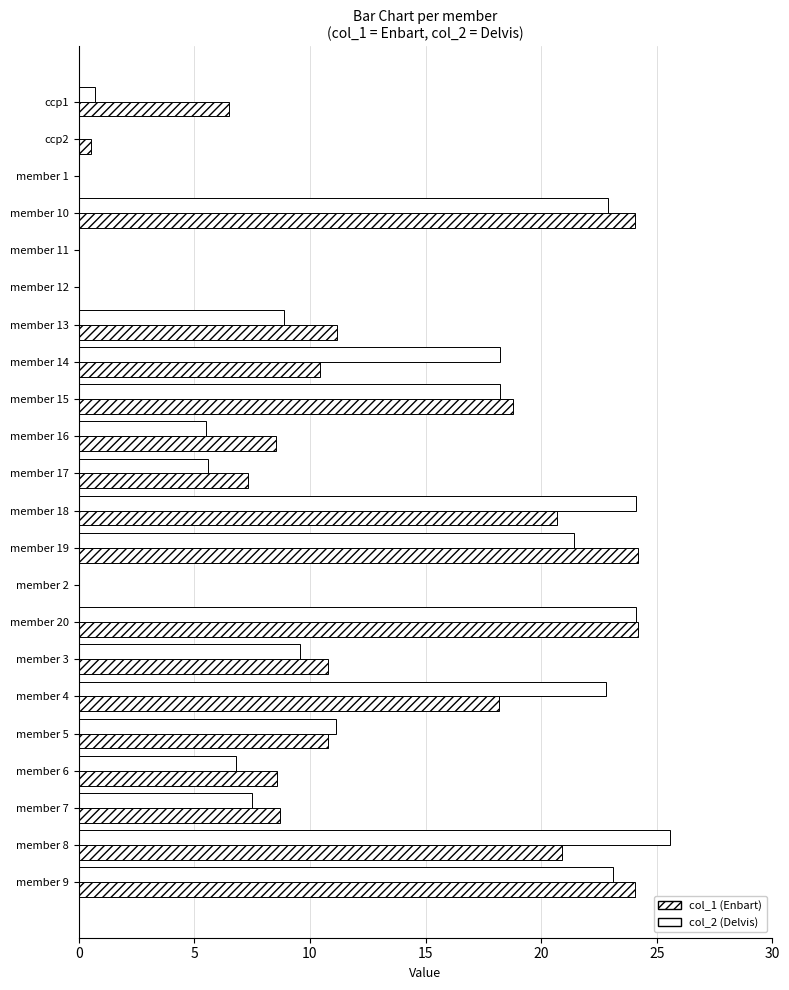

What is the difference between the second highest and minimum values in the col_2 (Delvis) series?

24.1